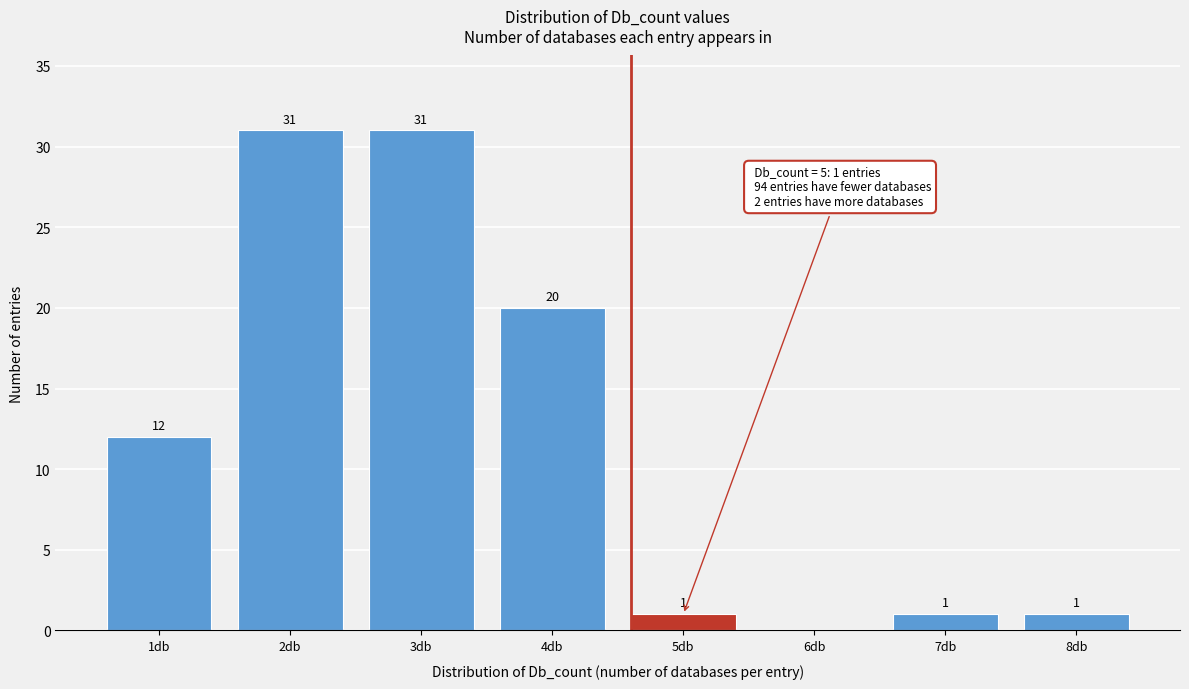

Reading left to right, extract all data points from this chart.

1db=12	2db=31	3db=31	4db=20	5db=1	6db=0	7db=1	8db=1